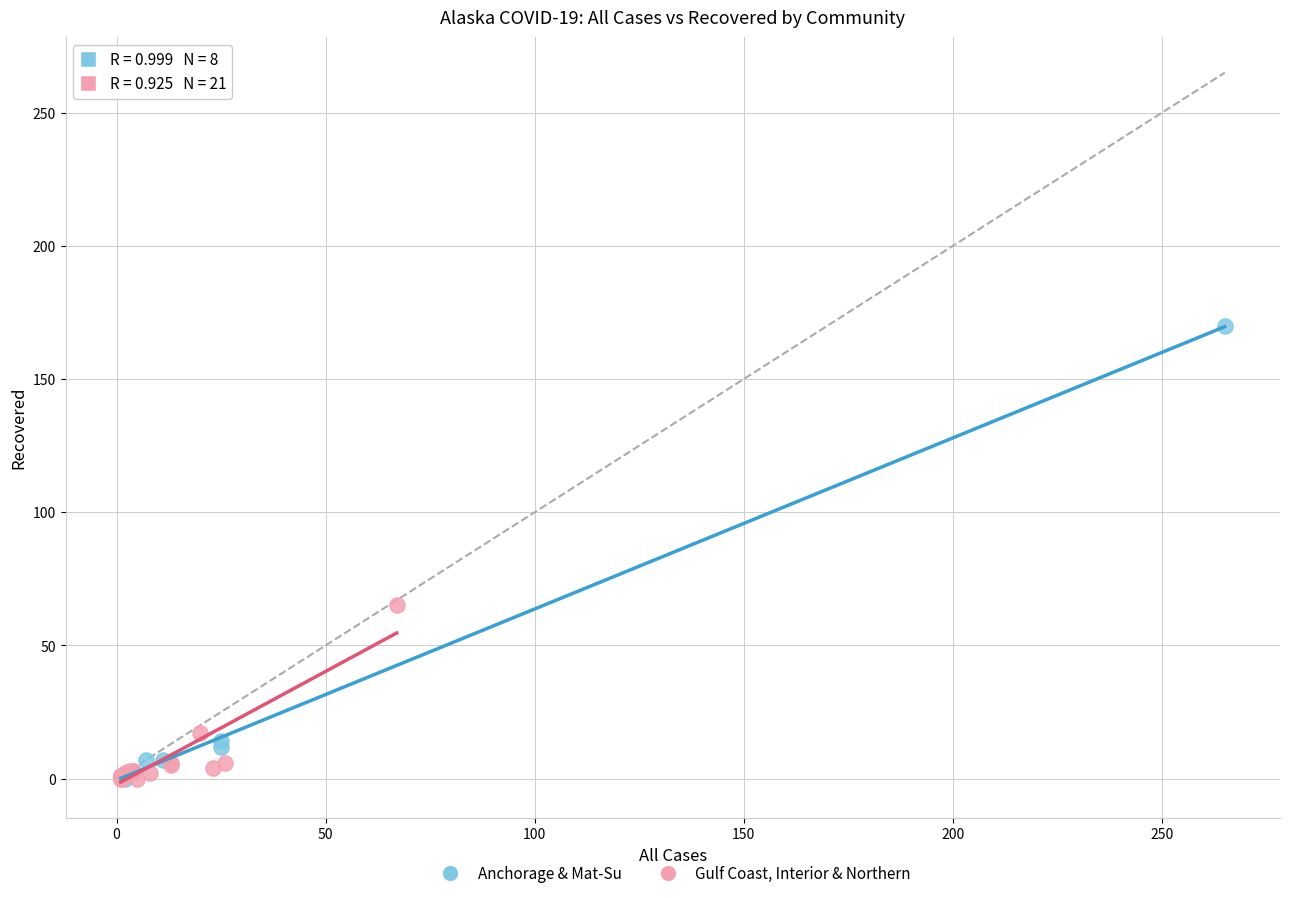

Which series reaches the maximum Y coordinate?

Anchorage & Mat-Su